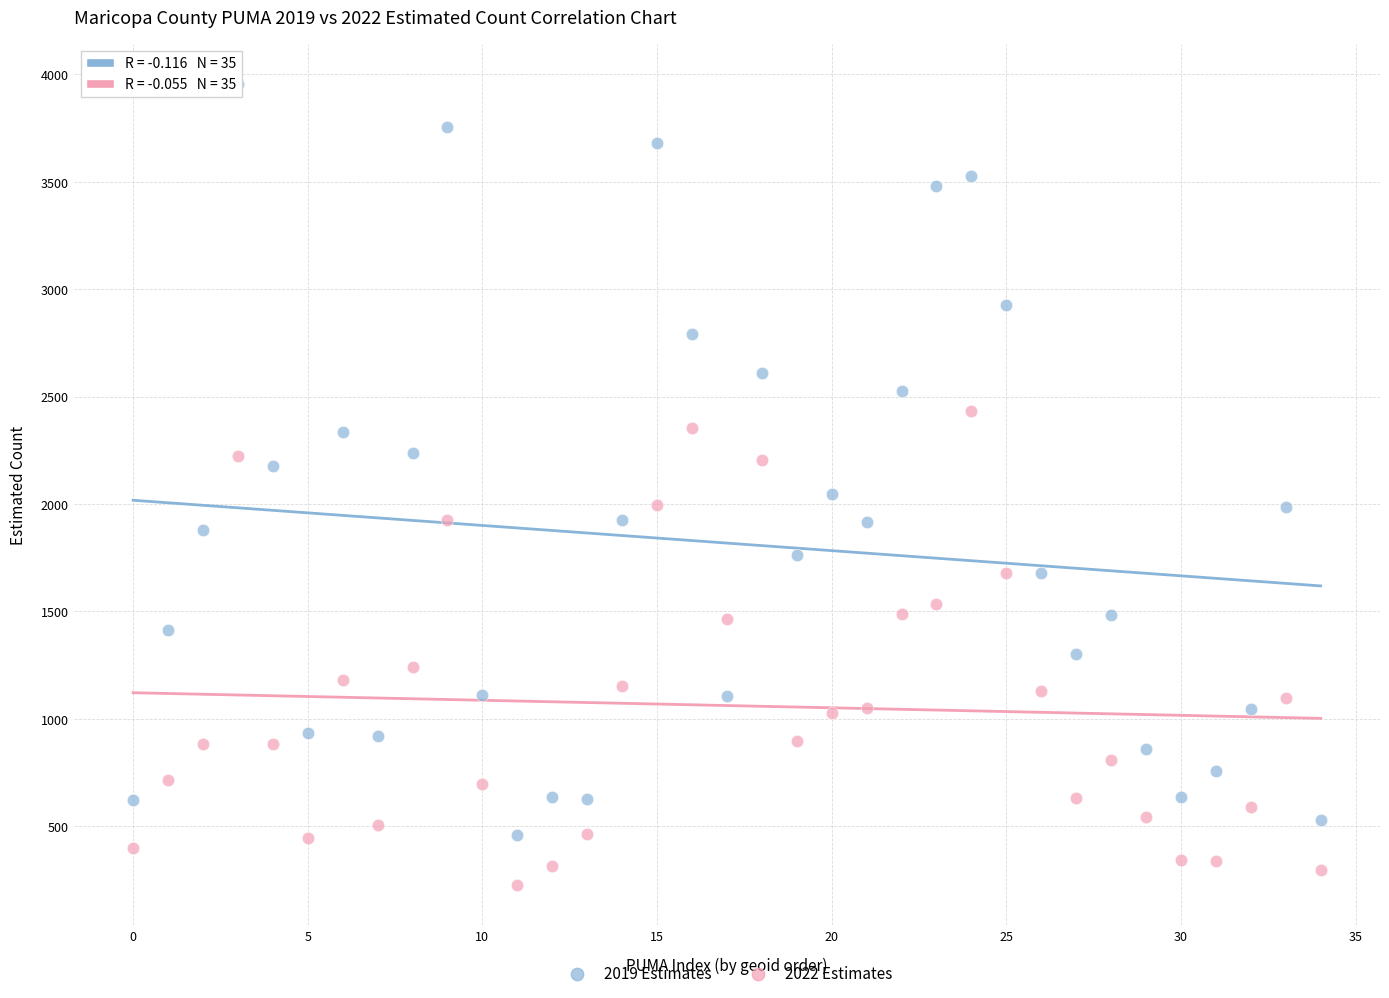

Across all data points, what is the range of Y values (max minus min)?

3729